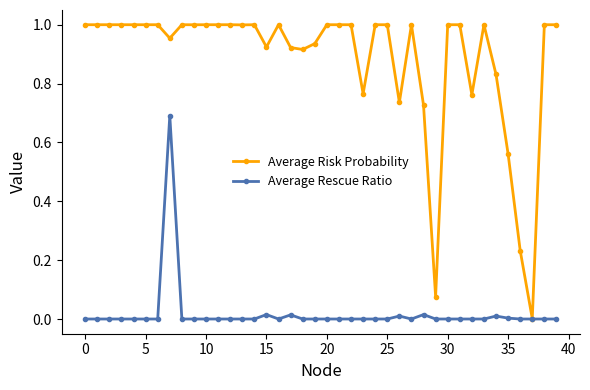

Which series has the largest total across all categories?

Average Risk Probability